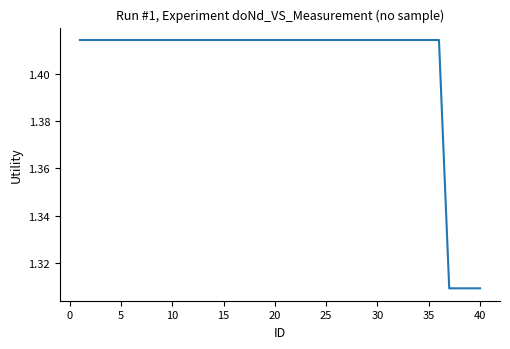

Is this an area chart (filled region under the line)?

No